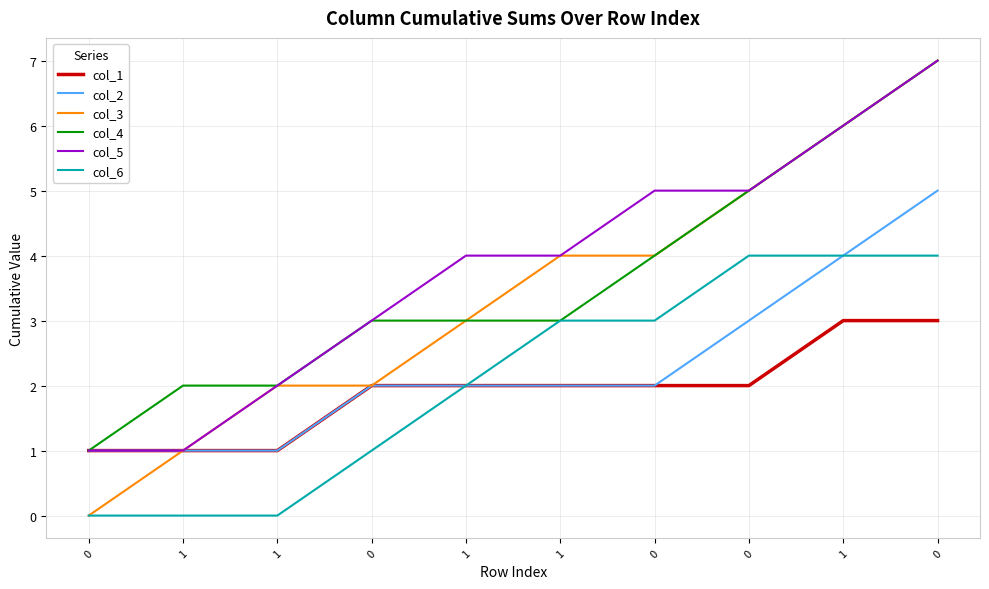

The value of col_2 at 1 is 1. True or false?

True